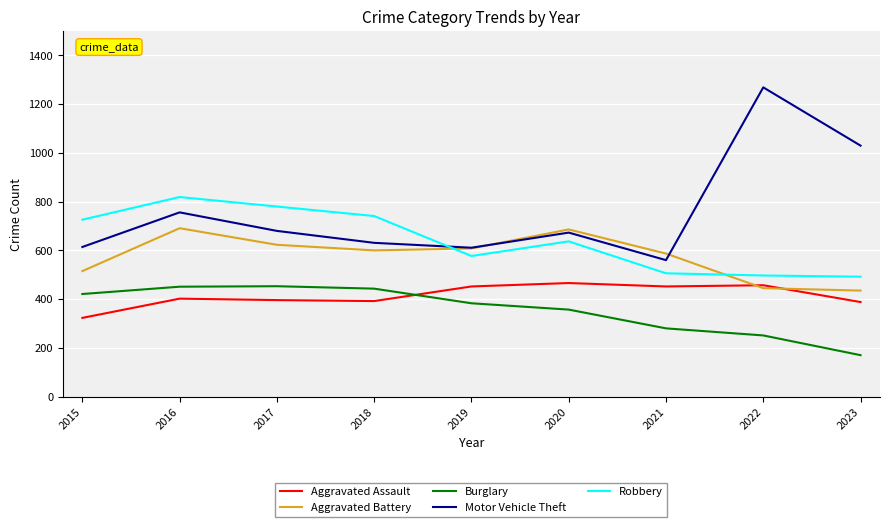

The Motor Vehicle Theft series shows 477 at 2023. True or false?

False